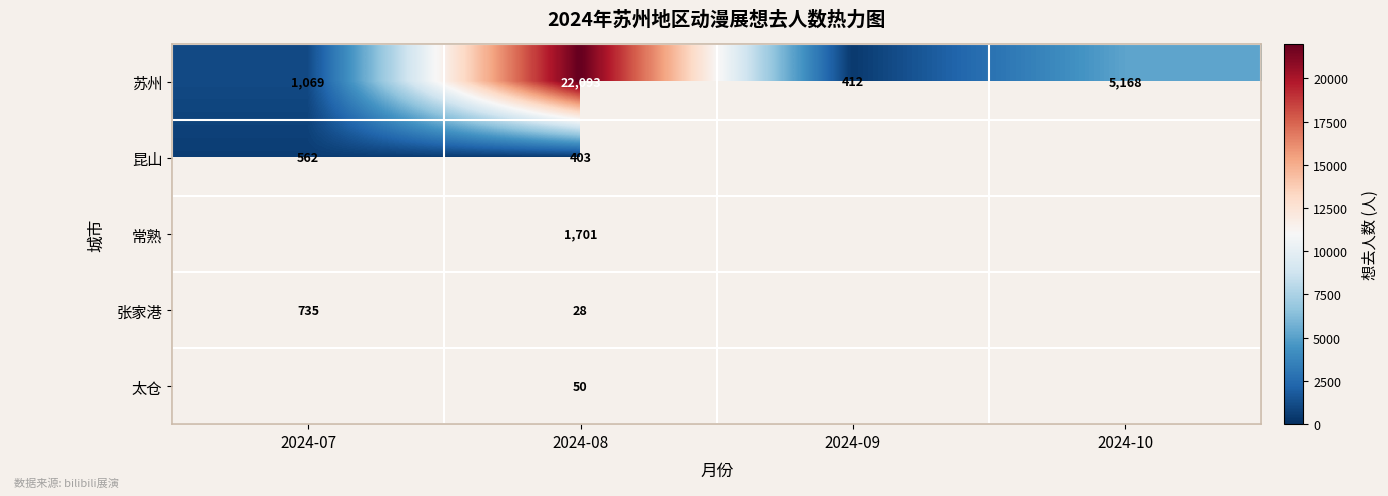

What is the spread (max minus min) of values at 2024-08?

22065